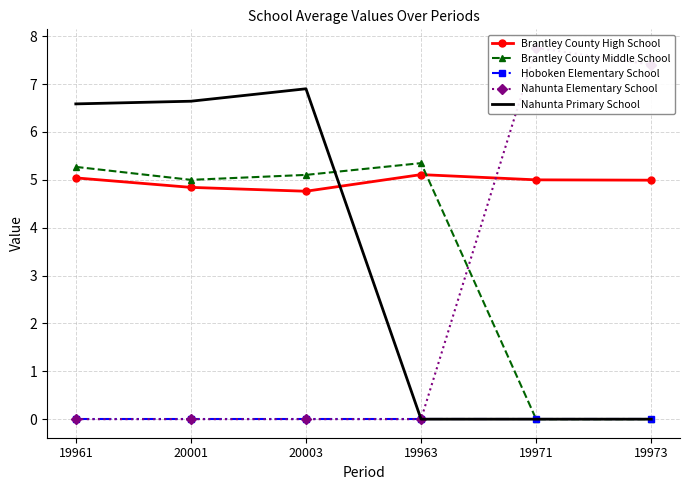

How many data points in Nahunta Primary School are less than 6?

3